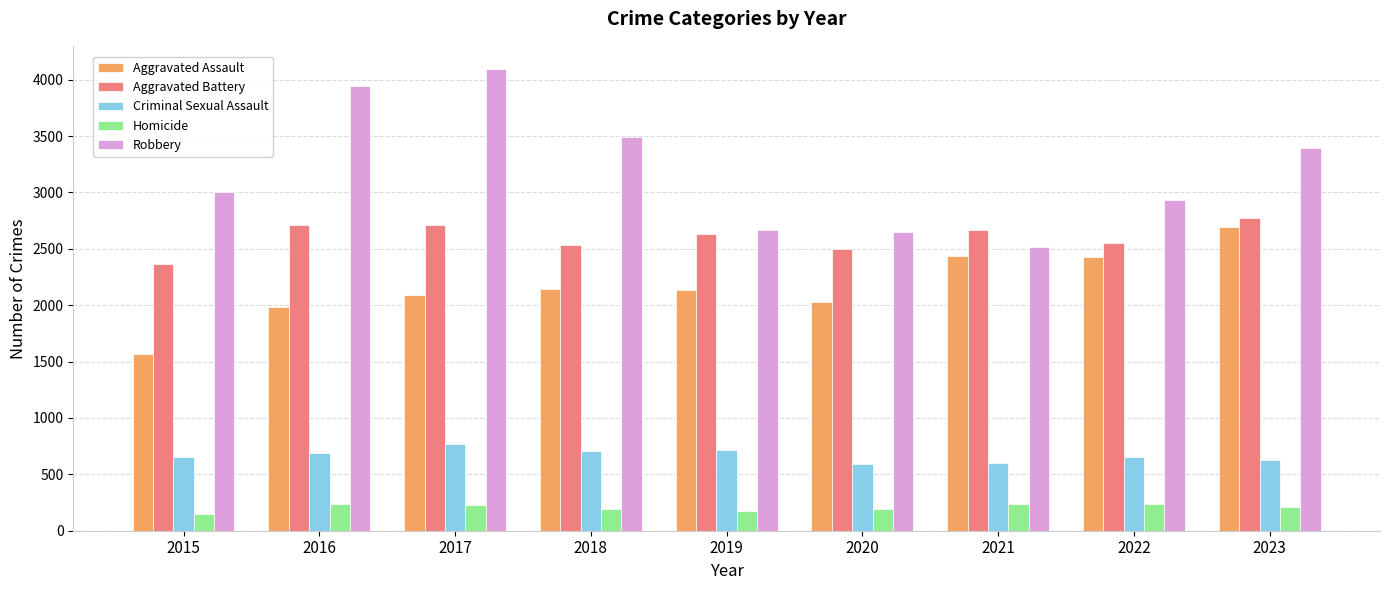

What is the average value of the Aggravated Battery series?

2605